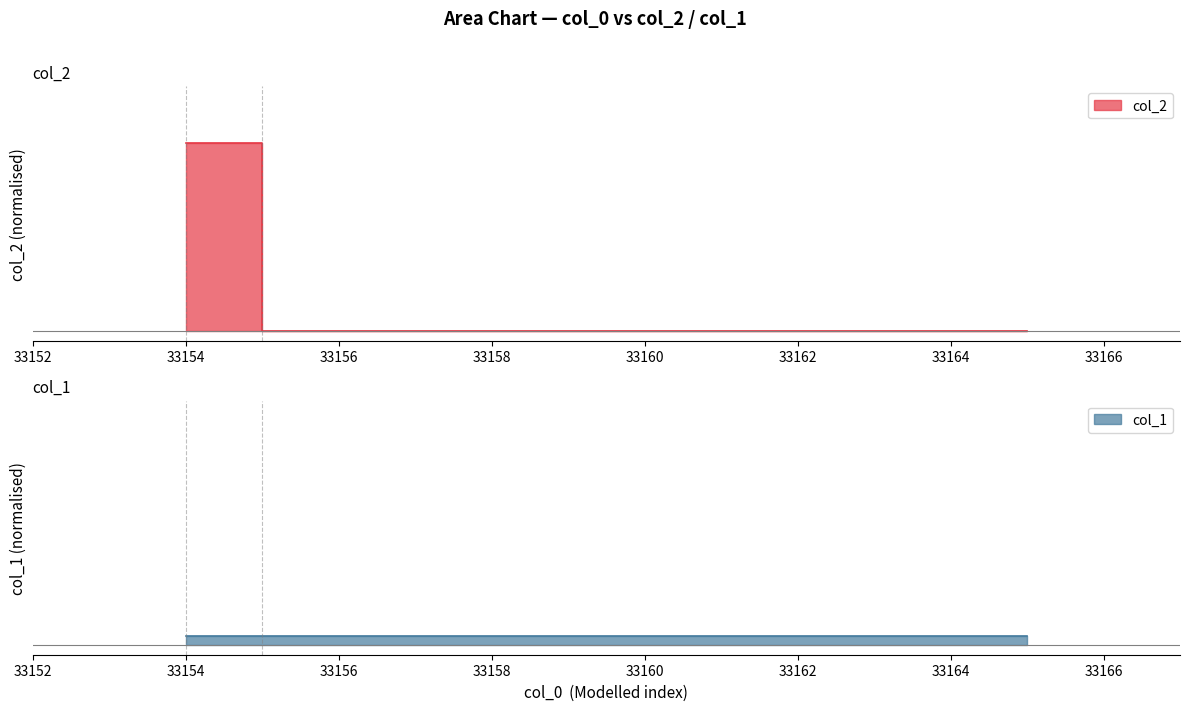

At which label is the value closest to 0?

33155.0